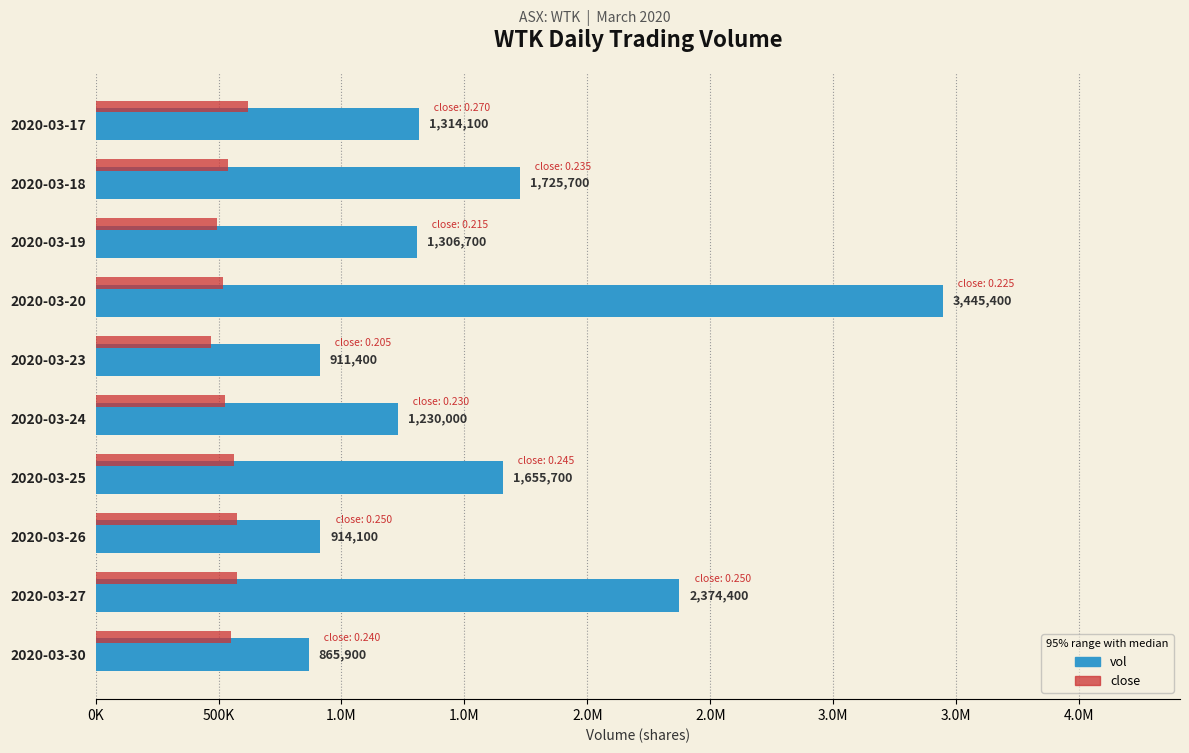

What are all the series names shown in the legend?

vol, close